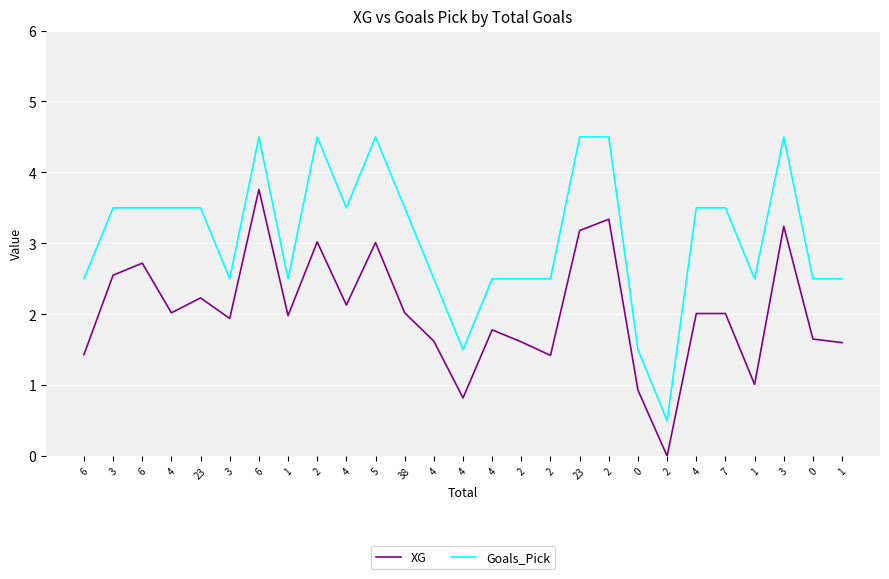

What are all the series names shown in the legend?

XG, Goals_Pick